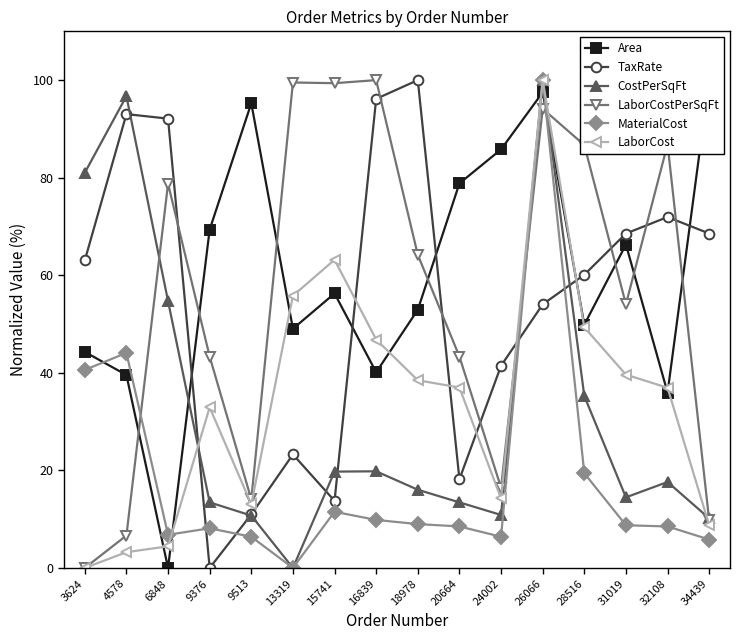

True or false: TaxRate and CostPerSqFt intersect in this chart.

True